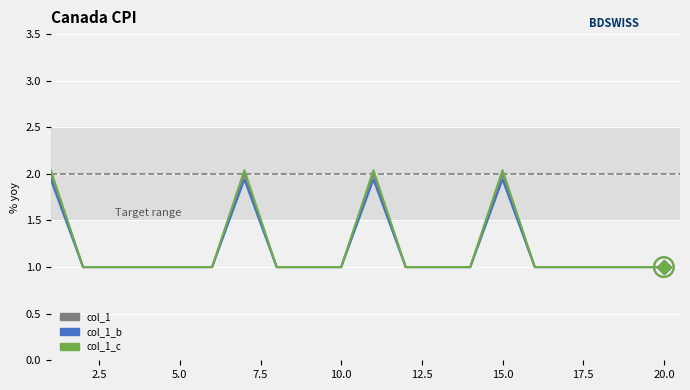

Which series has the largest range (max minus min)?

col_1_c